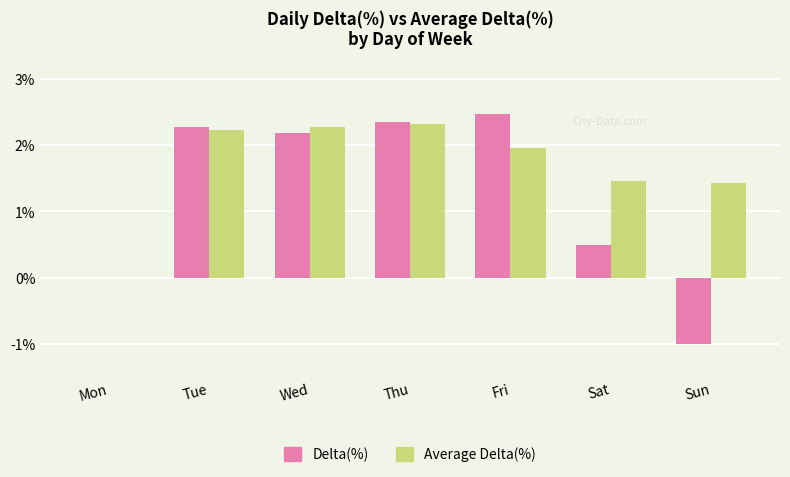

Is it true that Delta(%) equals 2.3 at Tue?

True